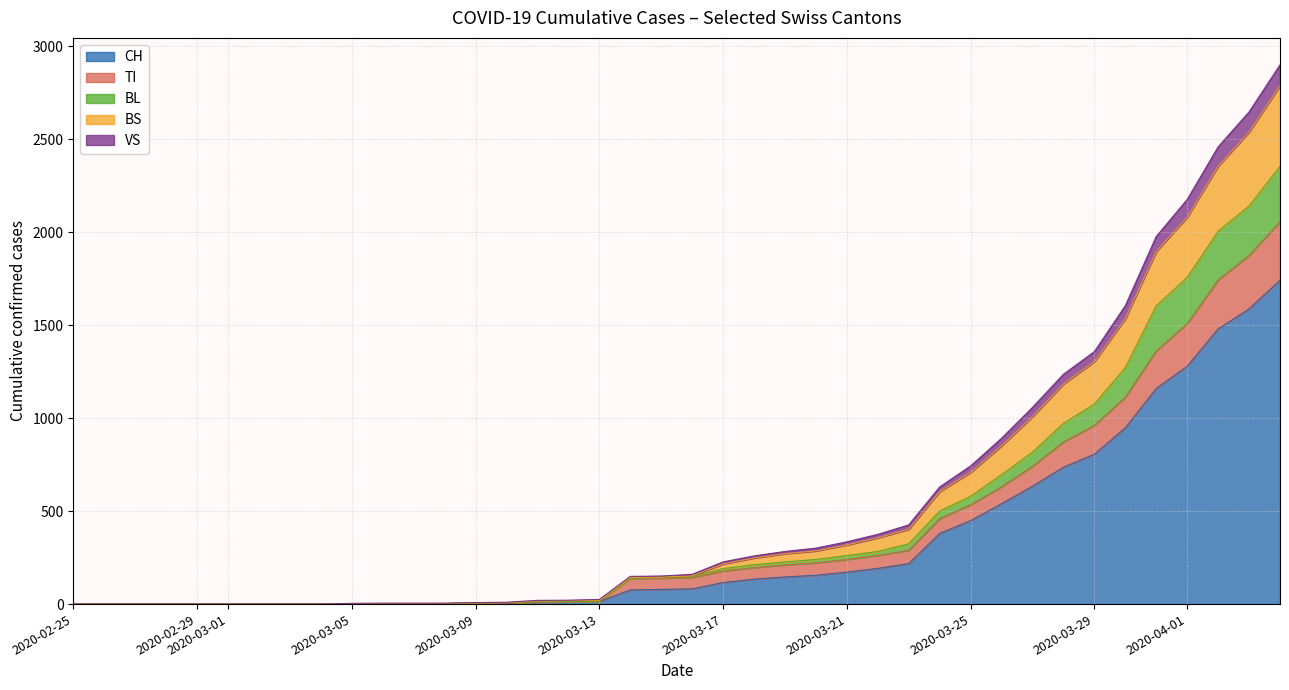

What is the difference between the maximum and minimum values in the CH series?

1742